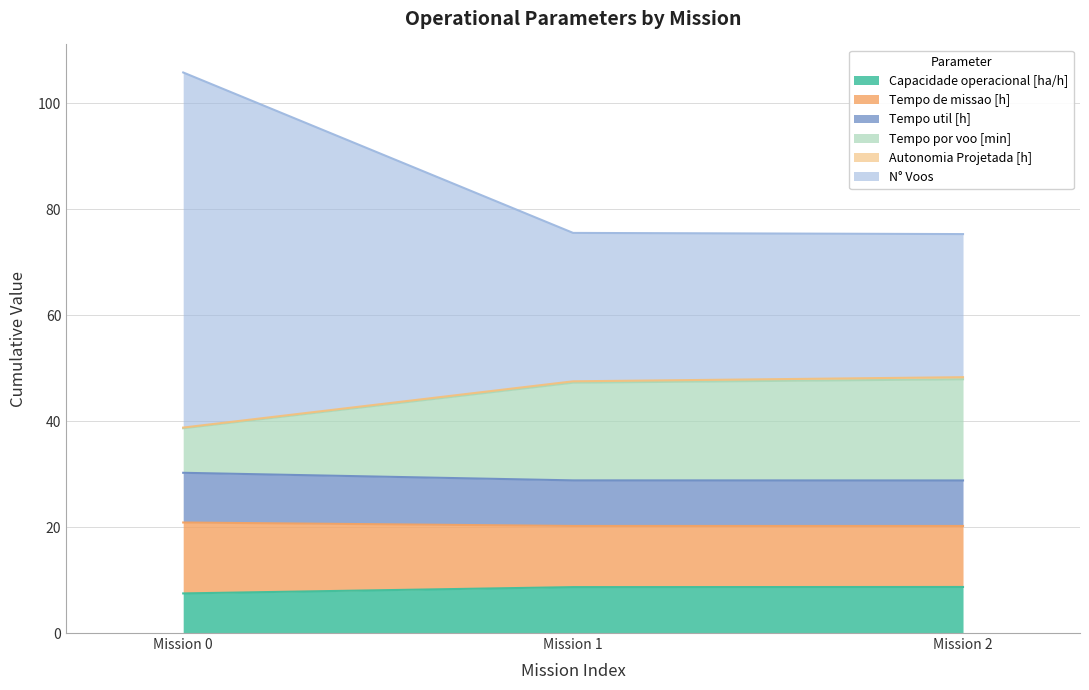

What is the minimum value for Capacidade operacional [ha/h]?

7.5